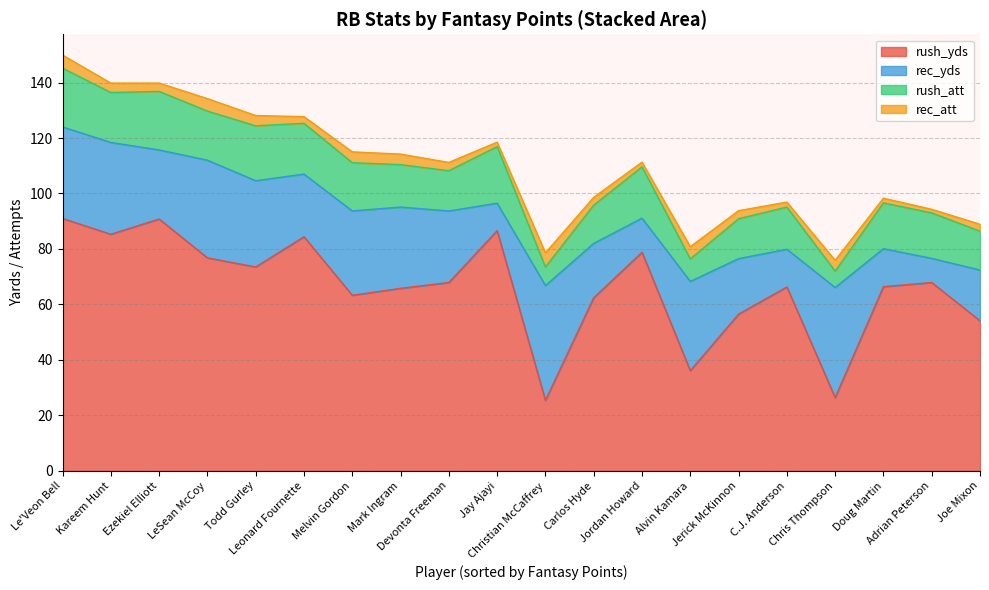

Is it true that rec_att equals 1.1 at Jerick McKinnon?

False